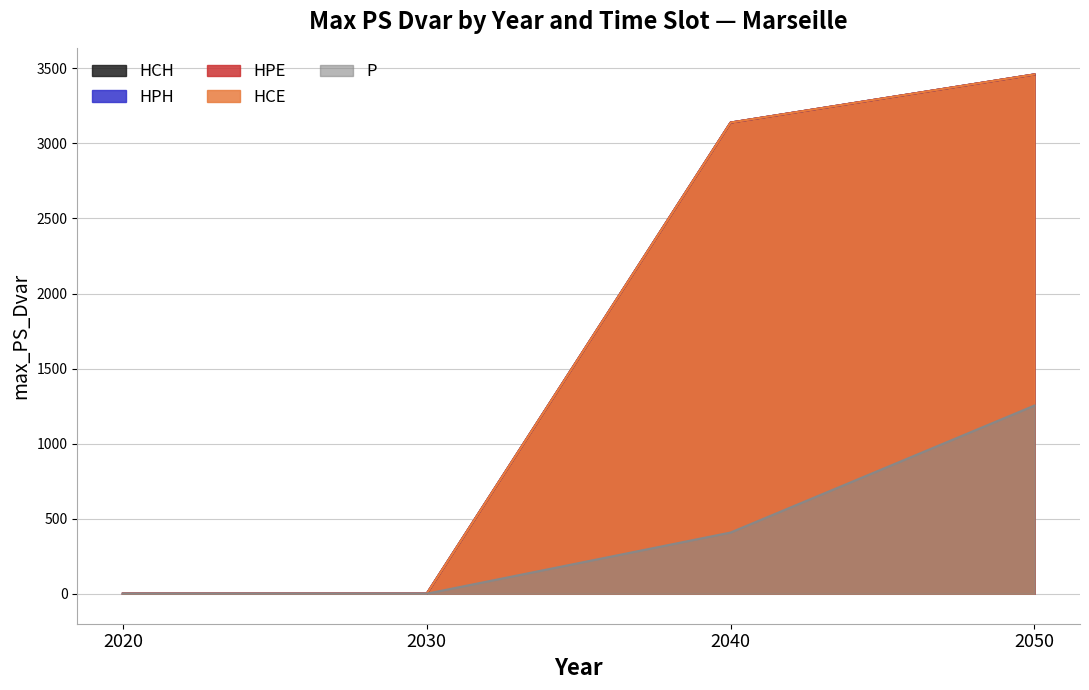

How many series are shown in this chart?

5